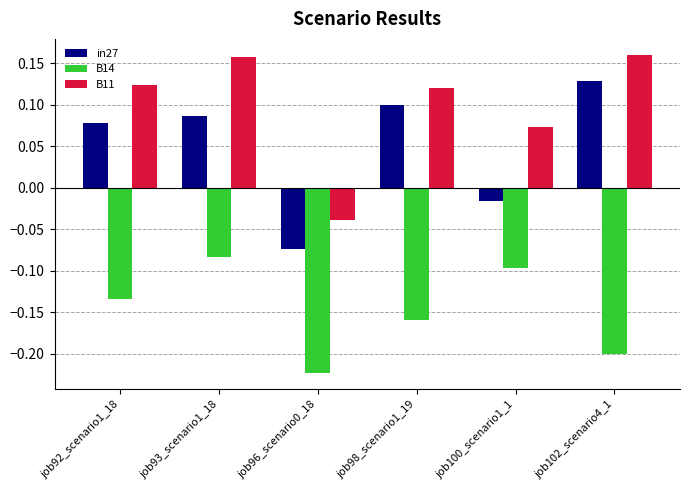

What is the label of the 1st bar from the left?

job92_scenario1_18